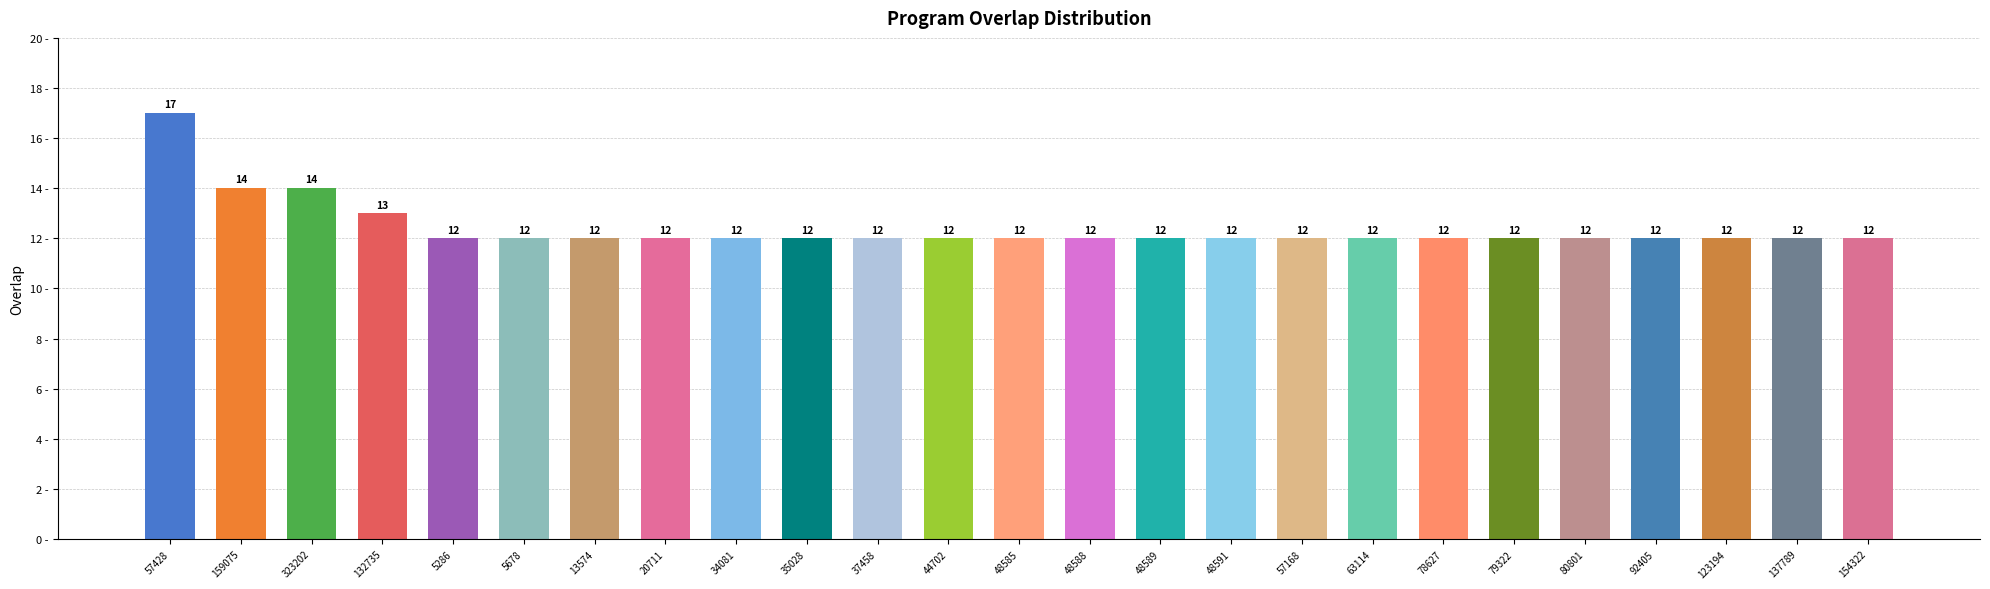

Are the bars grouped side by side (vs. stacked)?

No